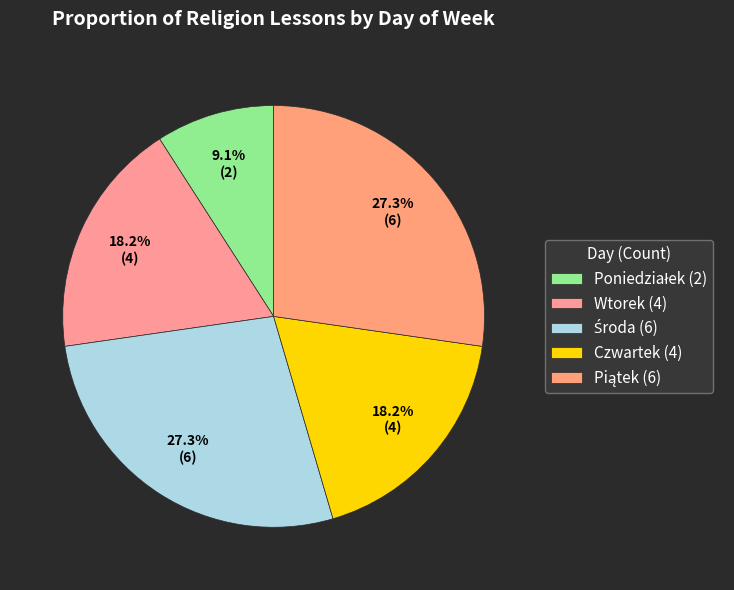

To the nearest percent, what is the difference between the largest and smallest slice percentages?

18%